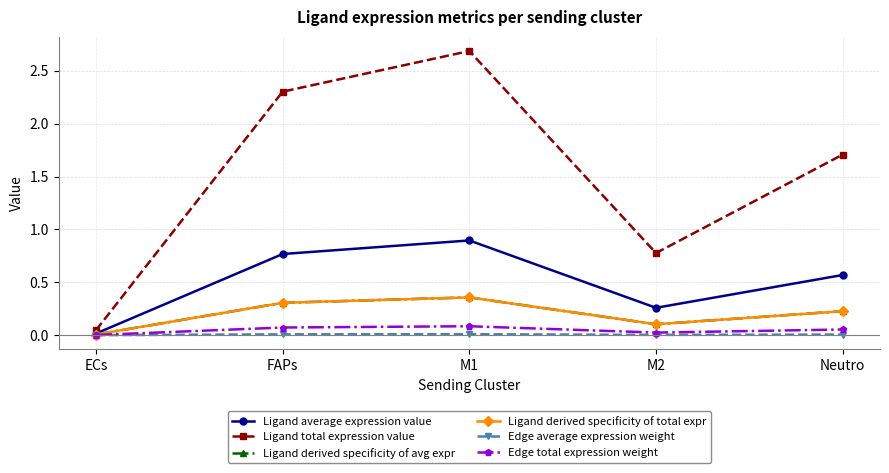

The value of Ligand average expression value at M2 is 0.5. True or false?

False